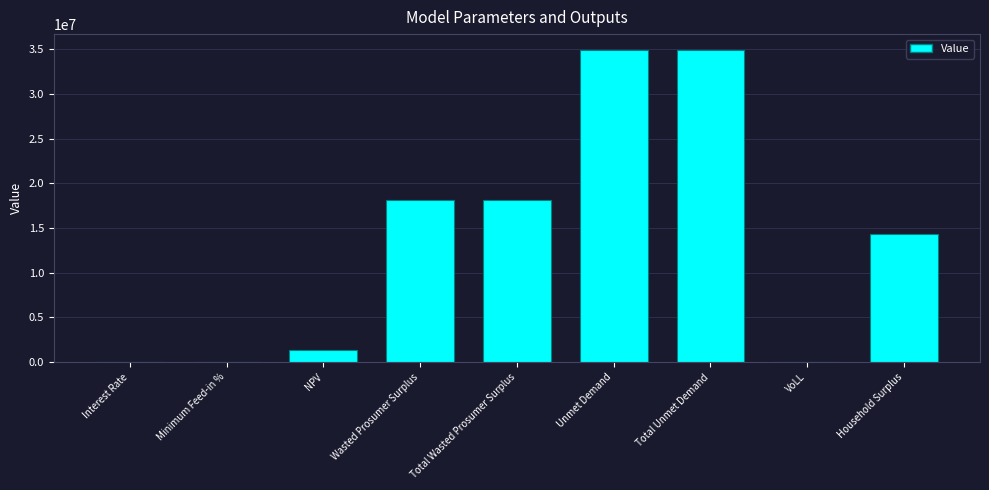

The chart shows a value of 45634896.4 at Unmet Demand. True or false?

False